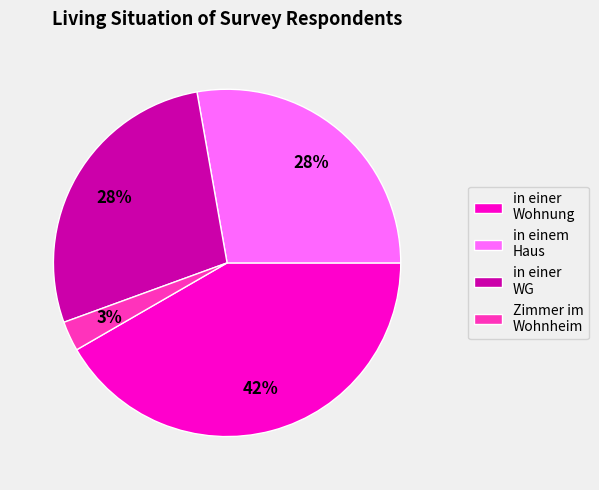

To the nearest percent, what percentage of the pie is in einer Wohnung?

42%